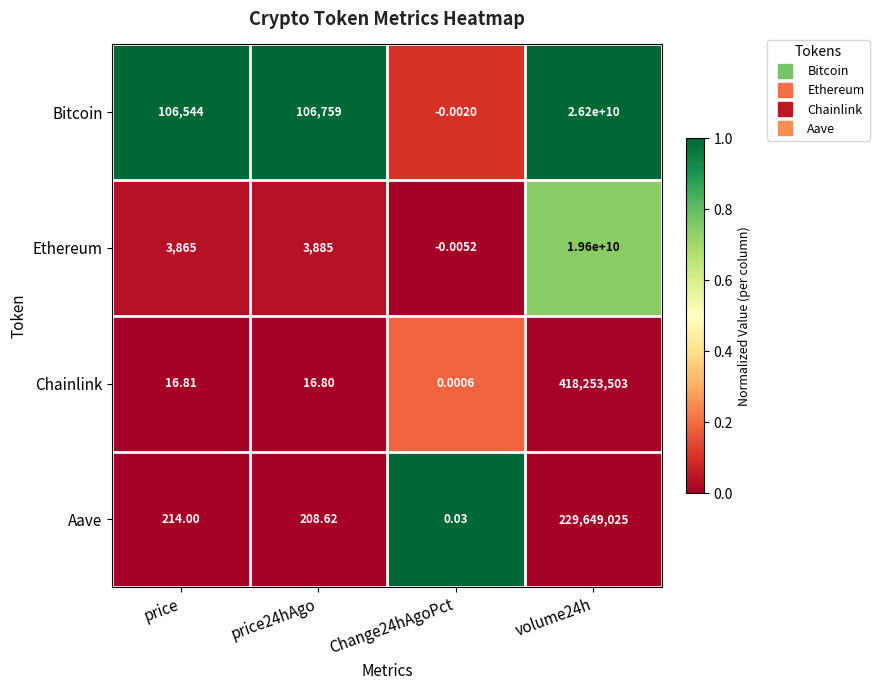

Which series has the largest range (max minus min)?

Bitcoin